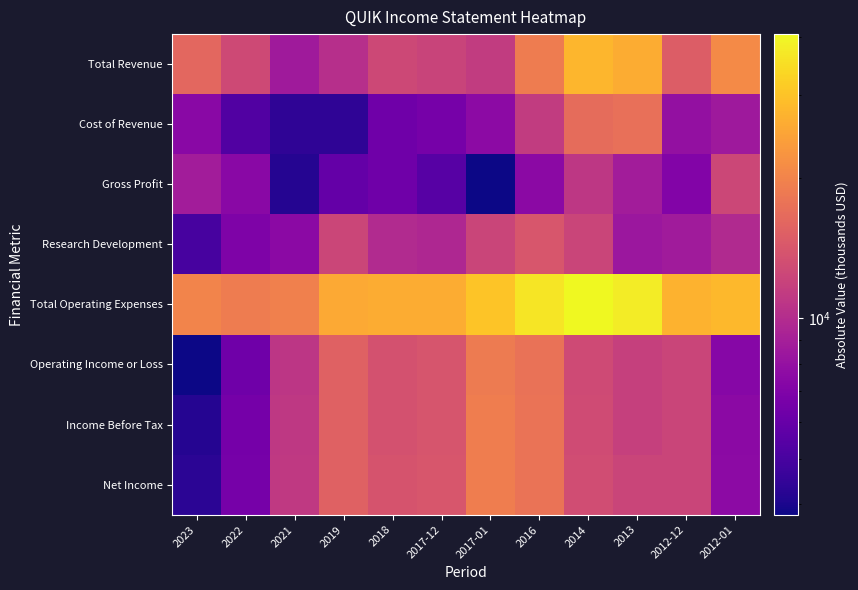

Count the number of categories in the chart.

12